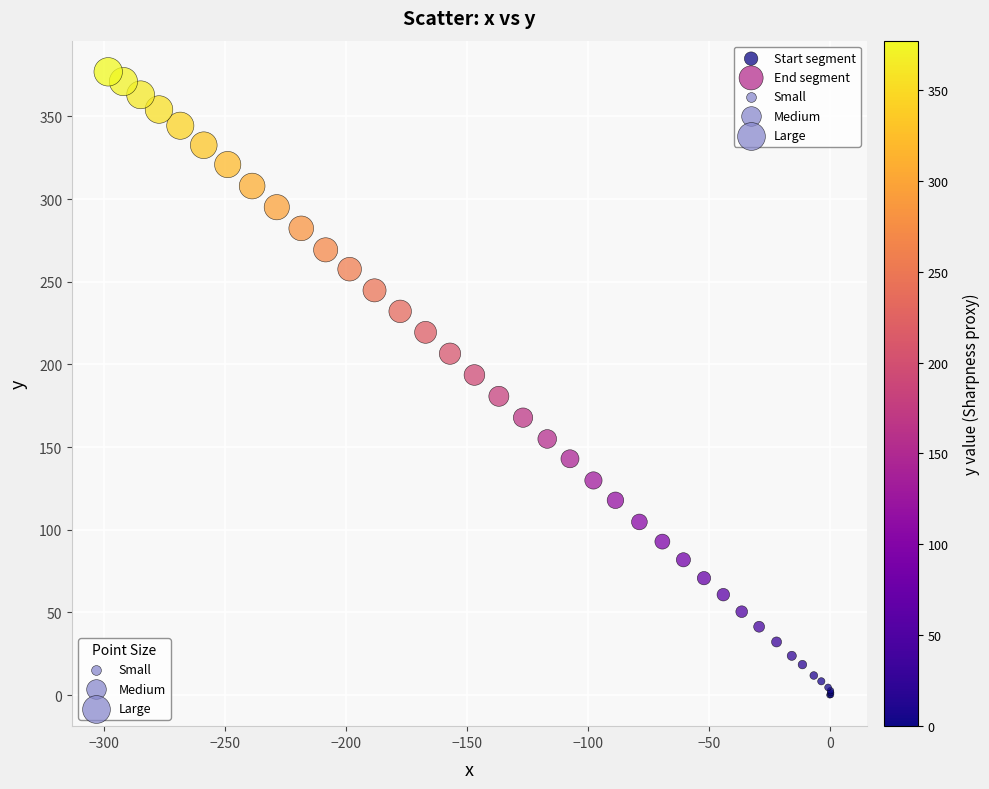

Which series has the widest spread of Y values?

End segment